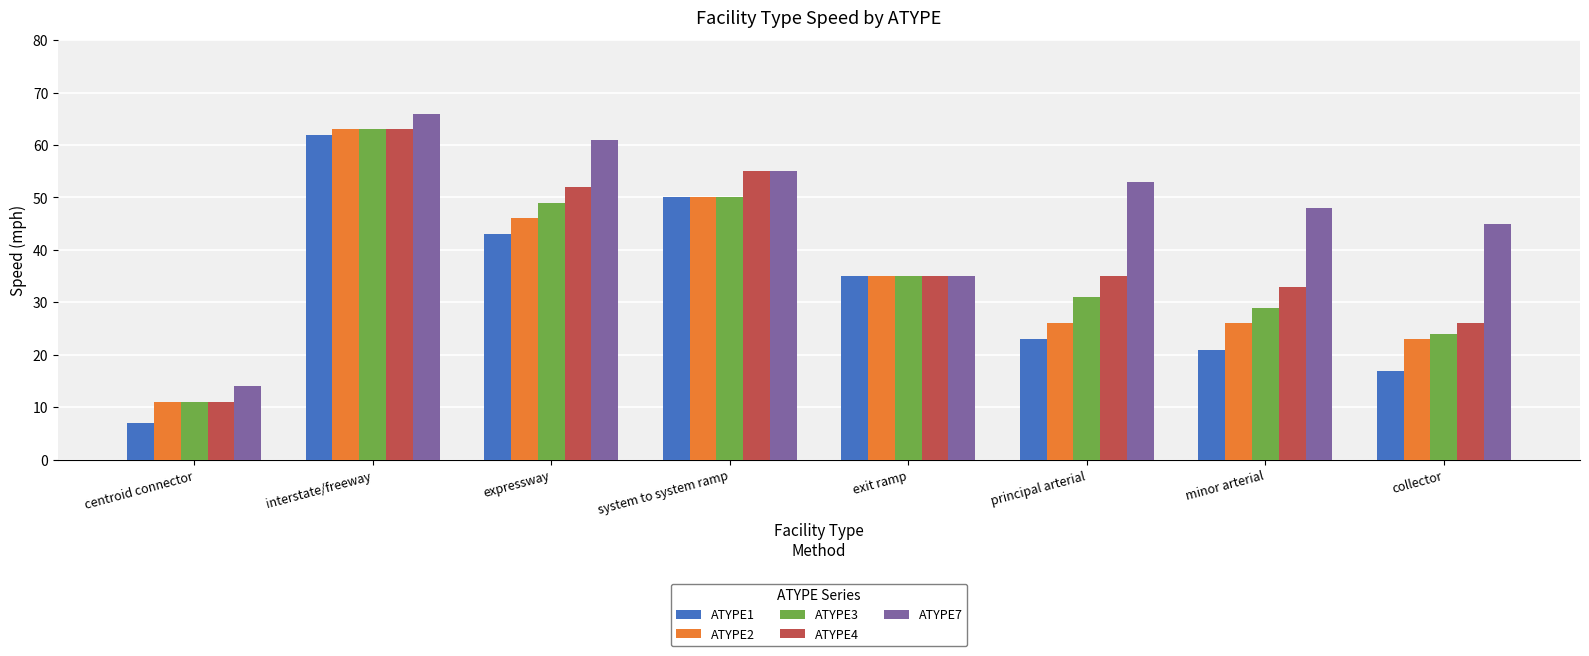

Reading left to right, what are all the values shown in this chart?

ATYPE1: centroid connector=7	interstate/freeway=62	expressway=43	system to system ramp=50	exit ramp=35	principal arterial=23	minor arterial=21	collector=17
ATYPE2: centroid connector=11	interstate/freeway=63	expressway=46	system to system ramp=50	exit ramp=35	principal arterial=26	minor arterial=26	collector=23
ATYPE3: centroid connector=11	interstate/freeway=63	expressway=49	system to system ramp=50	exit ramp=35	principal arterial=31	minor arterial=29	collector=24
ATYPE4: centroid connector=11	interstate/freeway=63	expressway=52	system to system ramp=55	exit ramp=35	principal arterial=35	minor arterial=33	collector=26
ATYPE7: centroid connector=14	interstate/freeway=66	expressway=61	system to system ramp=55	exit ramp=35	principal arterial=53	minor arterial=48	collector=45